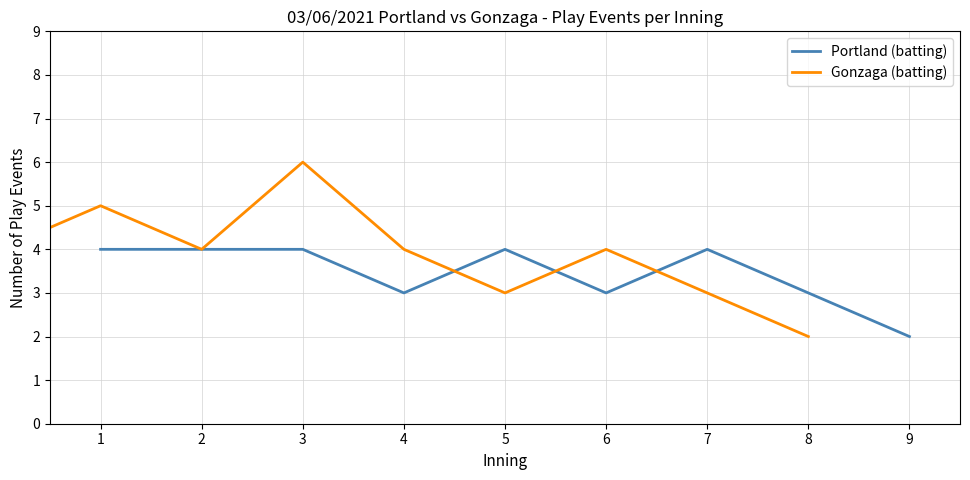

True or false: Gonzaga (batting) has more than 0 interior local peaks.

True